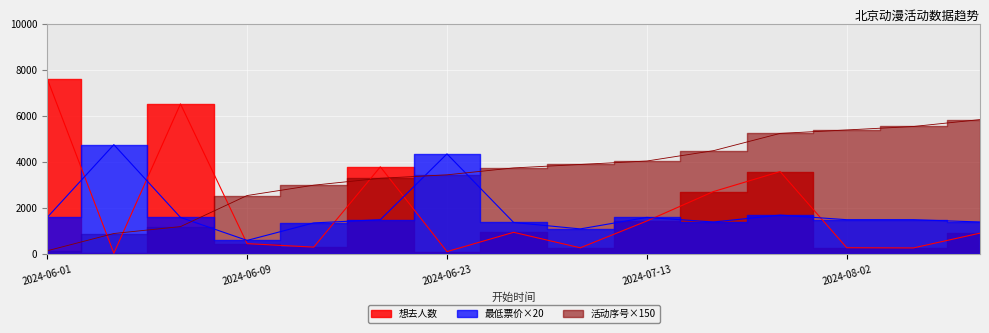

At 2024-06-22, list the series in order from largest to smallest.

想去人数, 活动序号, 最低票价